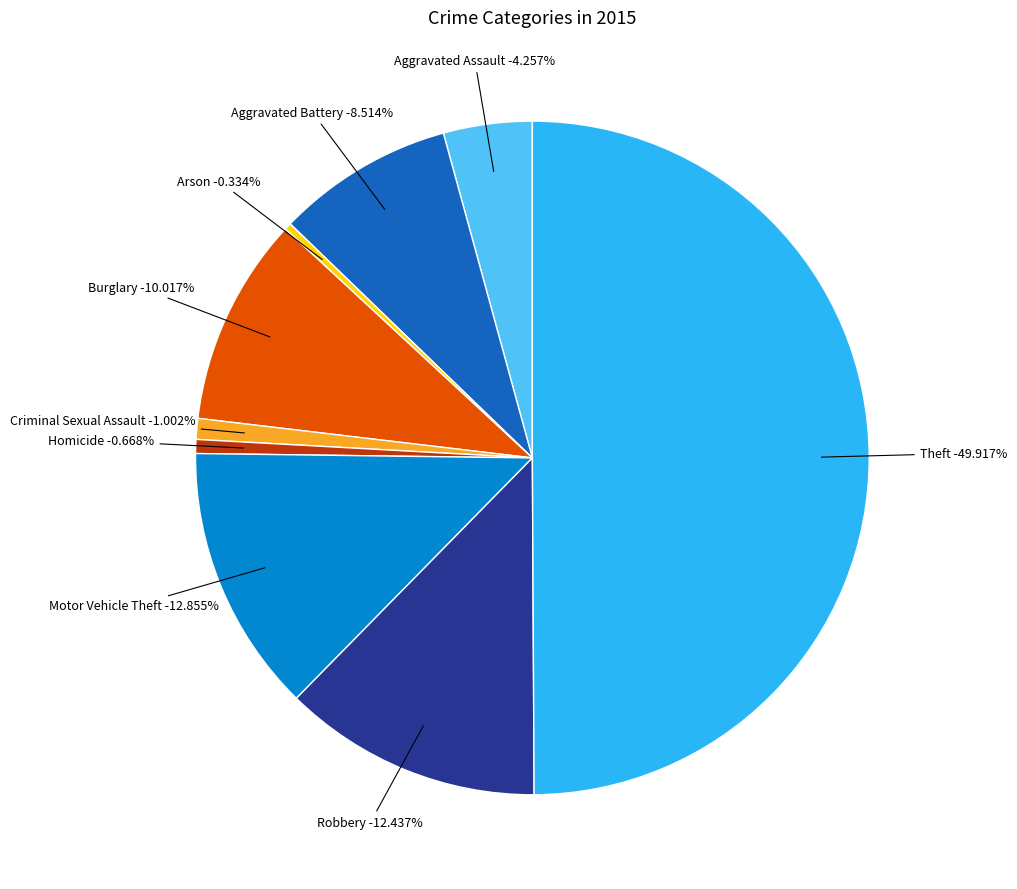

How many slices are in this pie chart?

9